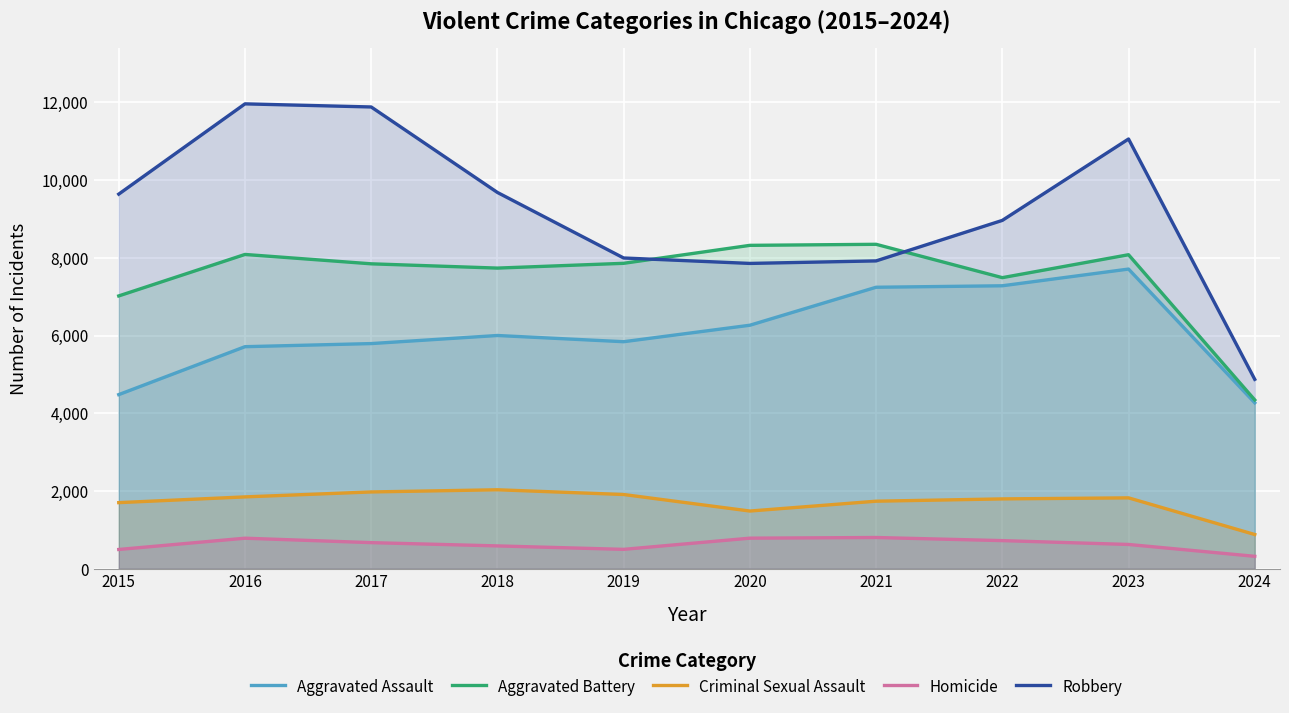

What is the maximum value shown in the chart?

11960